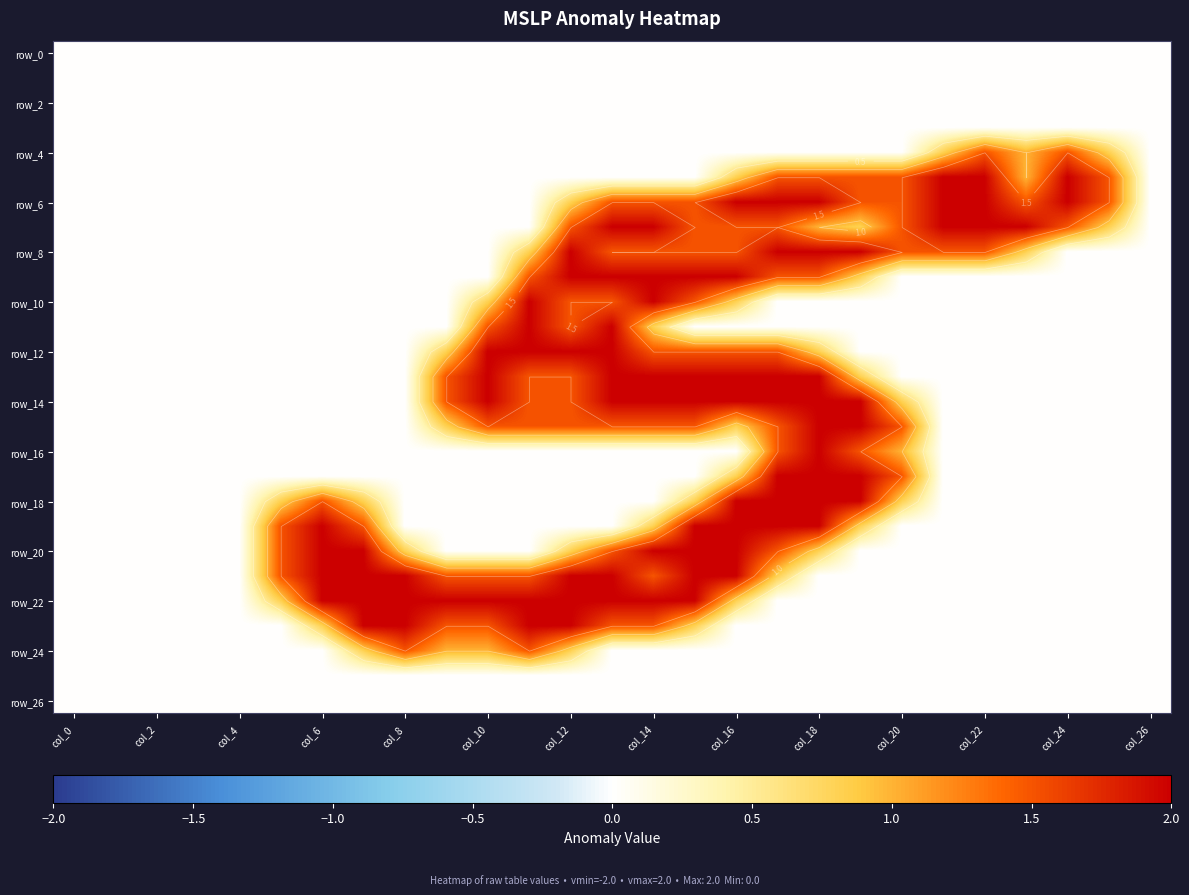

At which category is the sum across all series the highest?

17